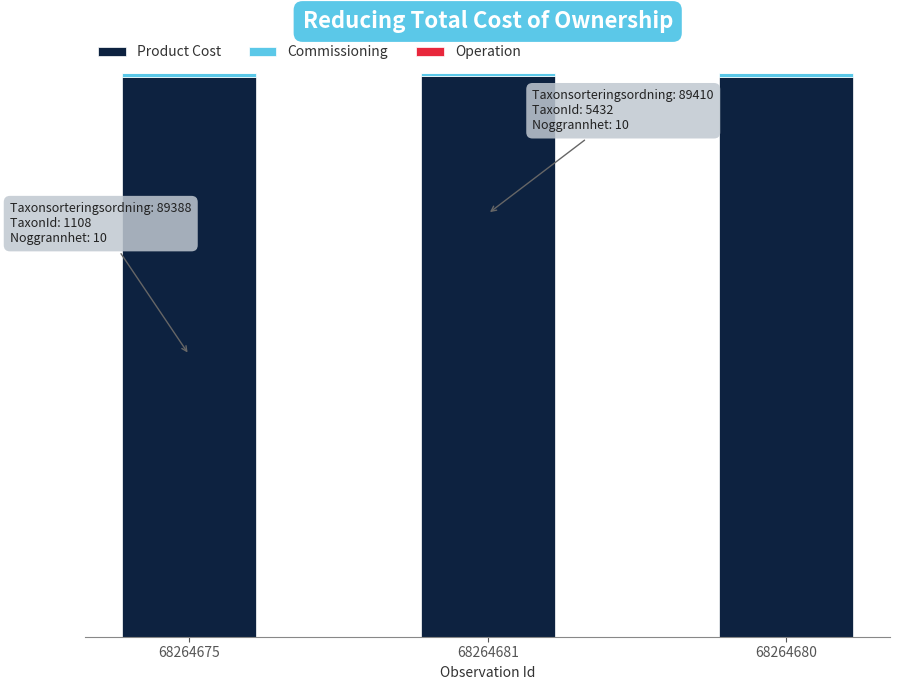

Rank the series at 68264675 from lowest to highest value.

Operation, Commissioning, Product Cost